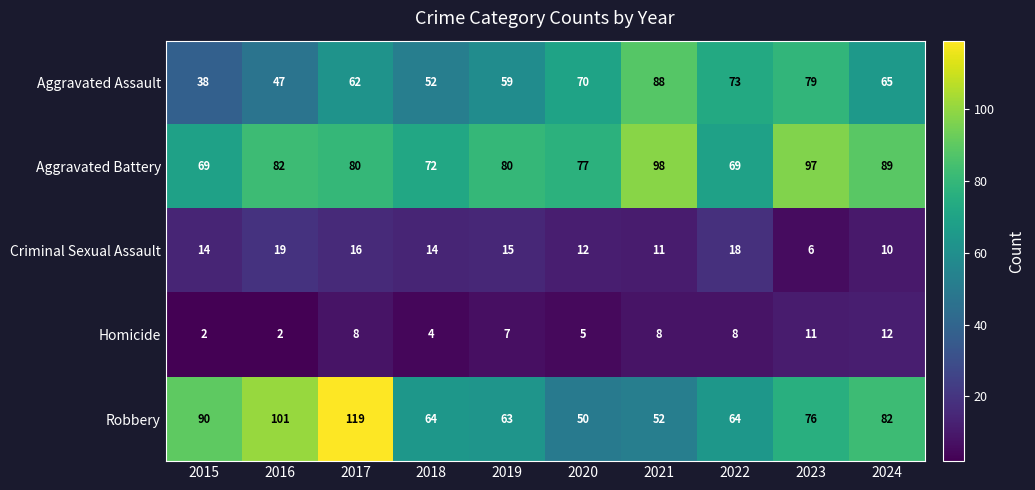

What is the average value of the Homicide series?

7